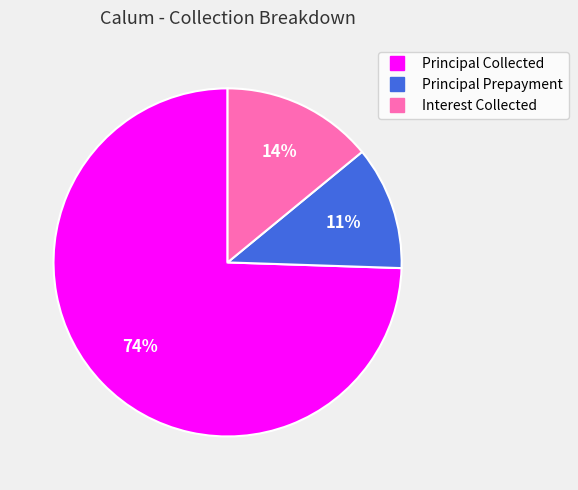

Is it true that Principal Collected is 66% of the pie?

False